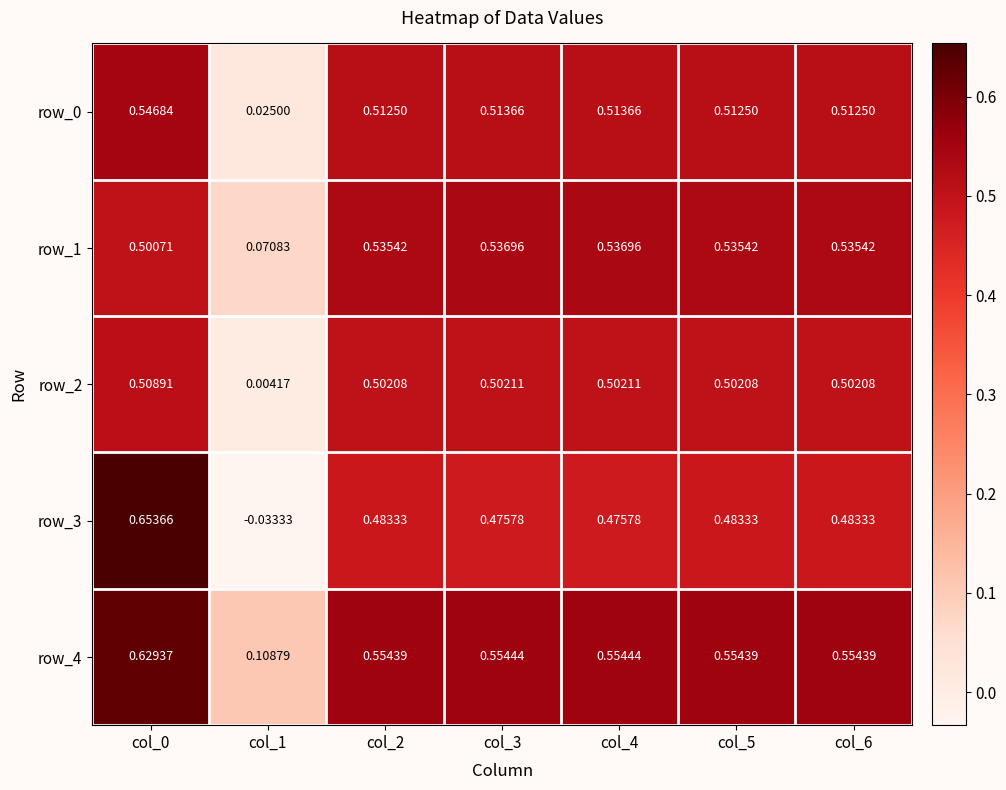

Rank the categories by row_0 value from lowest to highest.

col_1, col_2, col_5, col_6, col_3, col_4, col_0